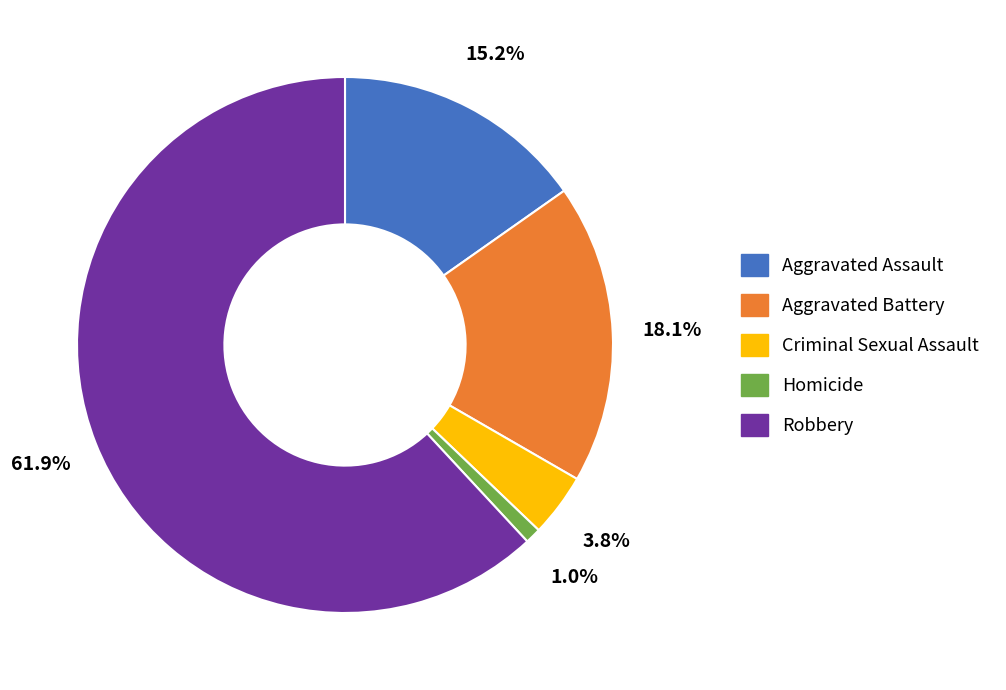

Combined, do Aggravated Assault and Robbery account for over 50%?

Yes